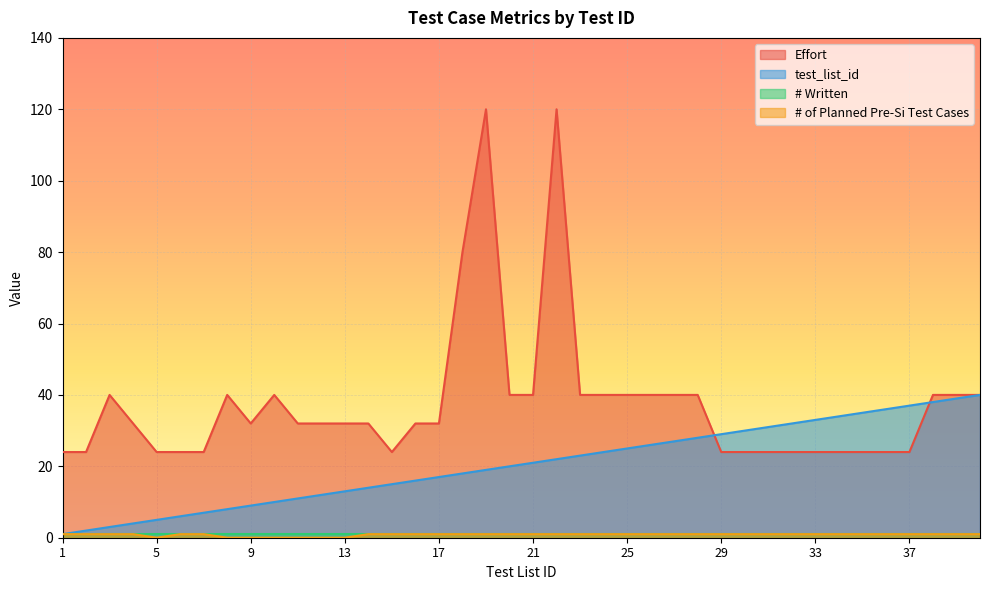

True or false: Effort and # of Planned Pre-Si Test Cases cross at least once.

False